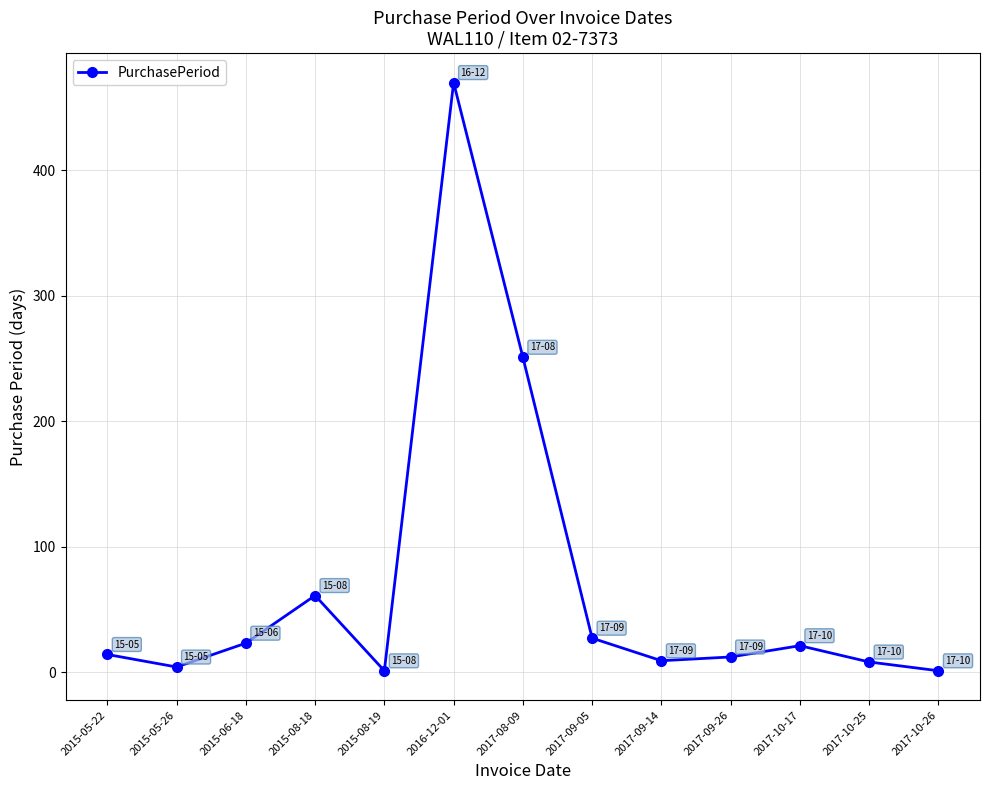

What is the difference between the maximum and minimum values?

469